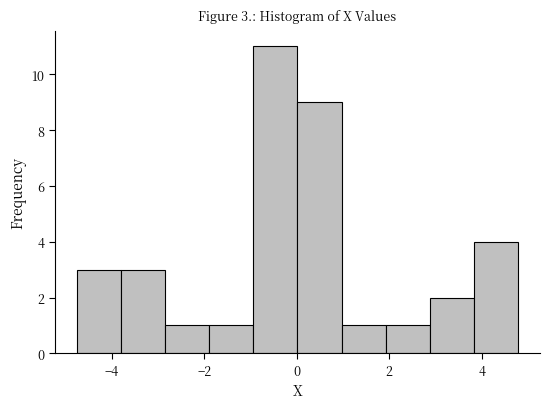

Over which range of the x-axis is the bar tallest?

-1.0 to 0.0